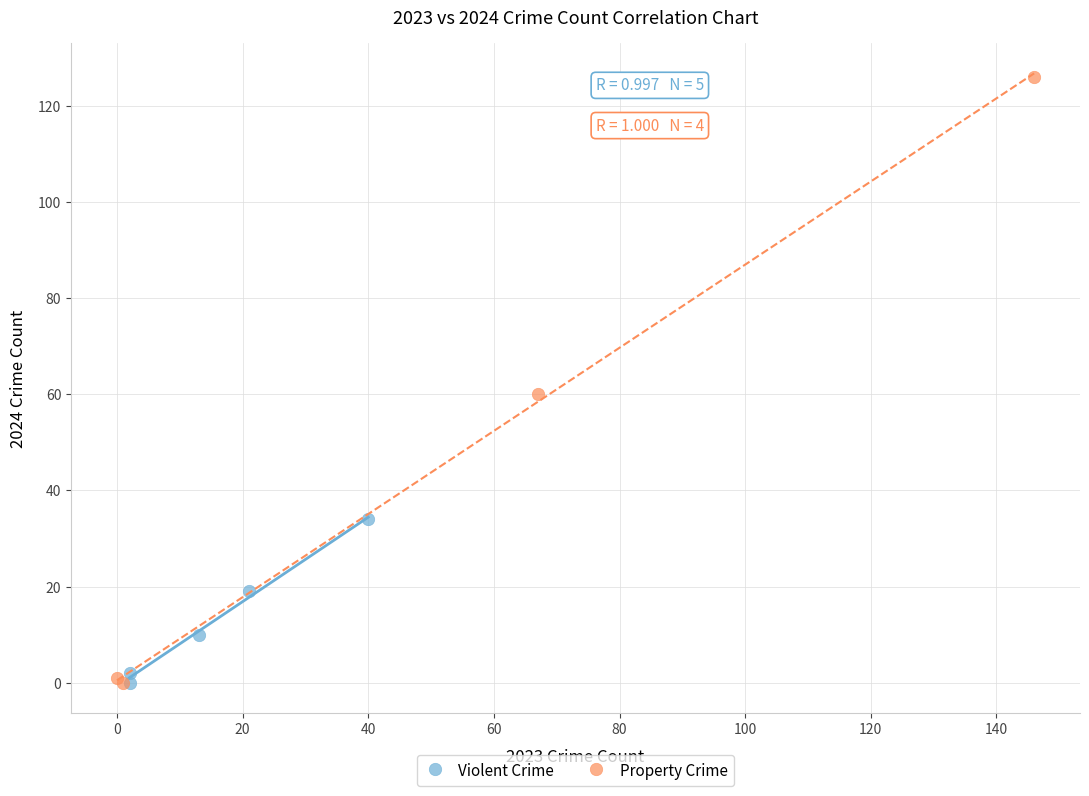

Which series has the widest spread of Y values?

Property Crime